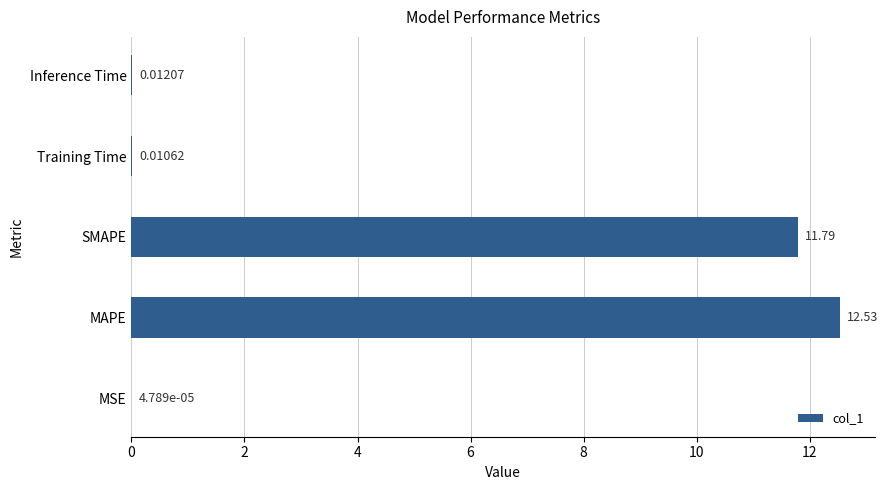

What is the sum of all values?

24.3